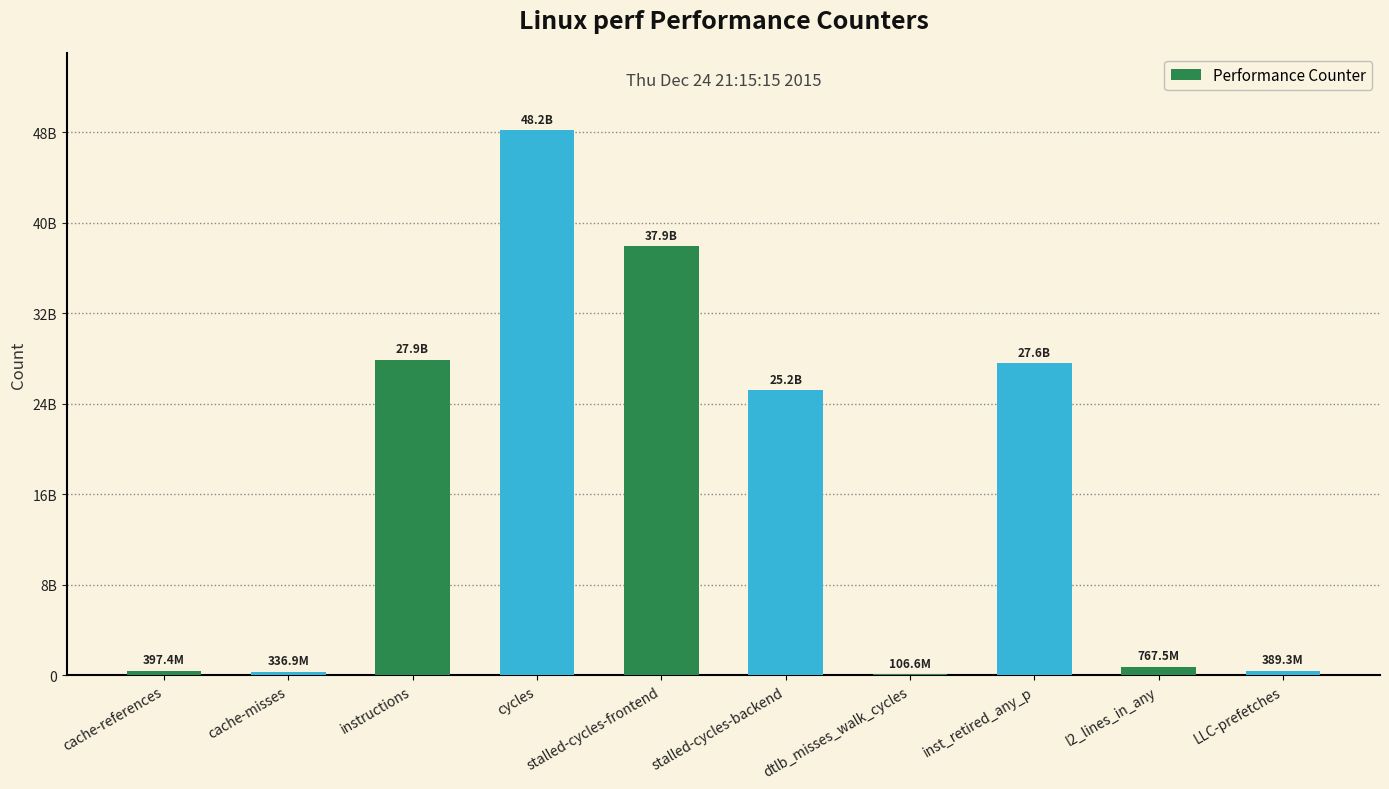

What is the difference between the maximum and second lowest values?

47850955430